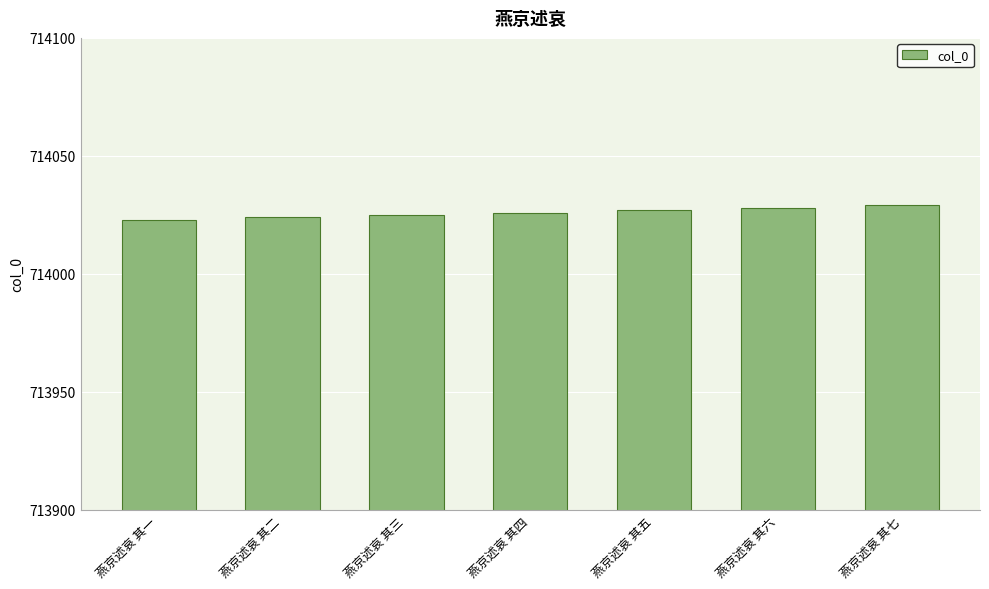

What is the difference between the maximum and minimum values?

6